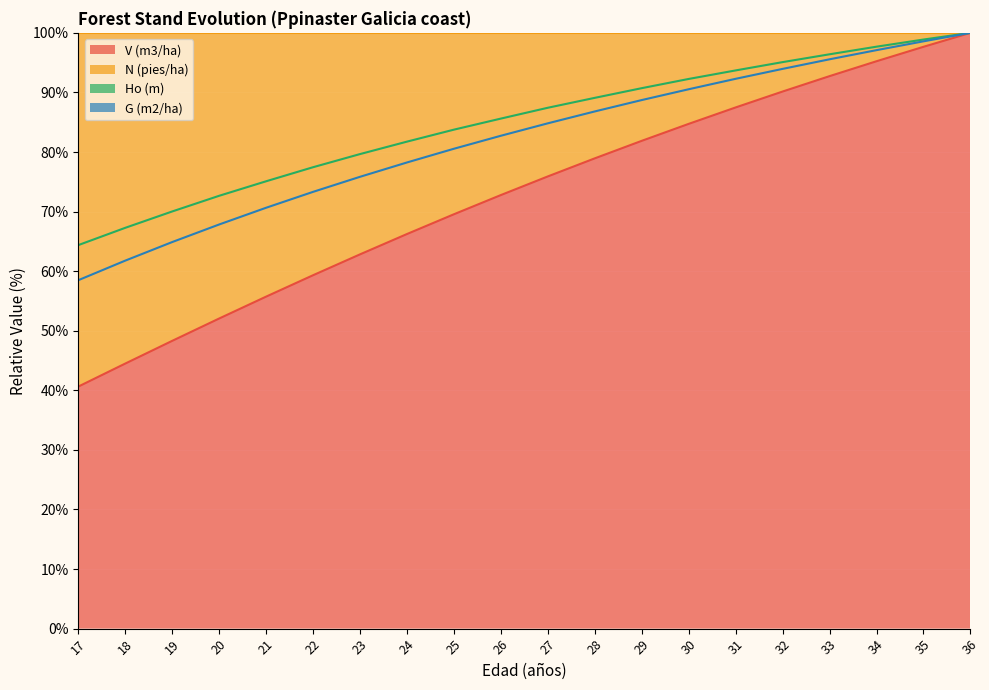

At 35, list the series in order from largest to smallest.

Ho (m), G (m2/ha), V (m3/ha)